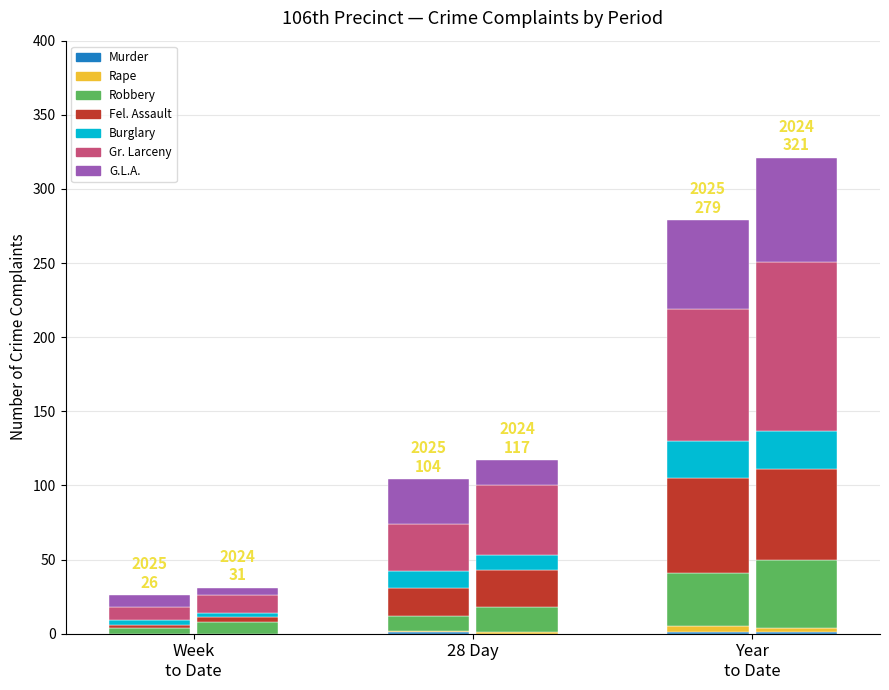

Rank the series at G.L.A. from lowest to highest value.

2025 YTD, 2024 YTD